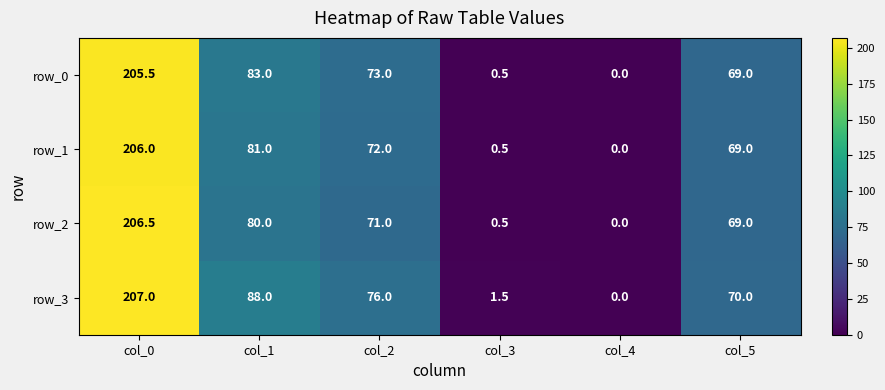

At which category does the chart reach its minimum across all series?

col_4